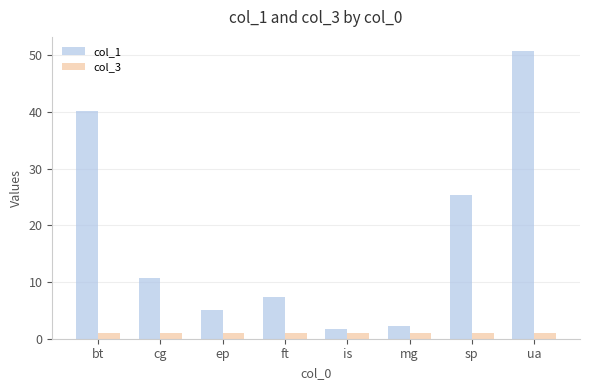

List the series in order of their peak value, highest first.

col_1, col_3